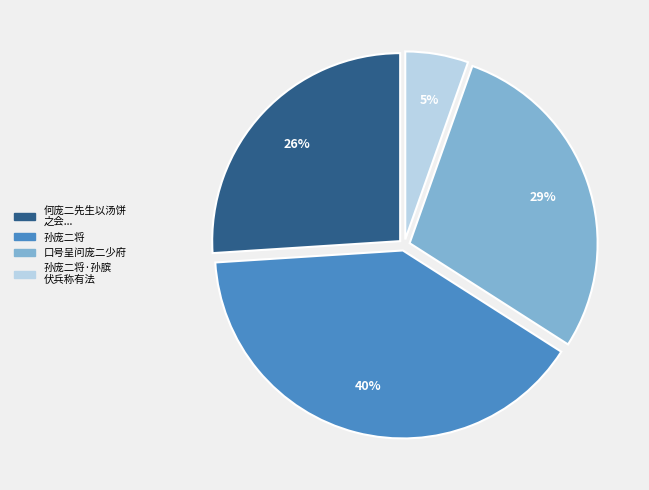

To the nearest percent, what is the combined percentage of 口号呈问庞二少府 and 孙庞二将·孙膑 伏兵称有法?

34%